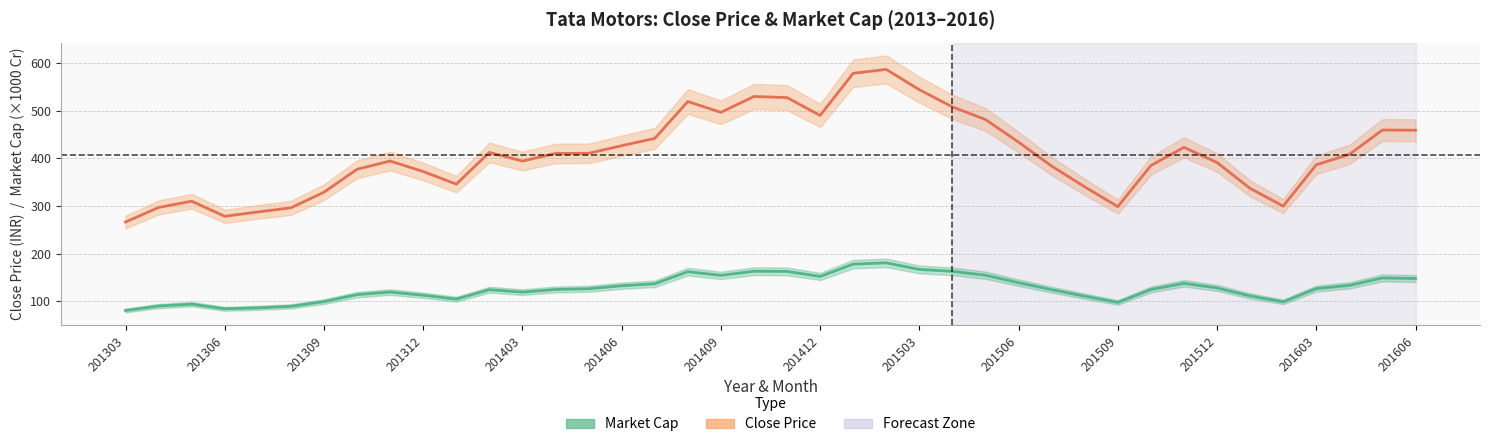

What position from the left is 201309?

3